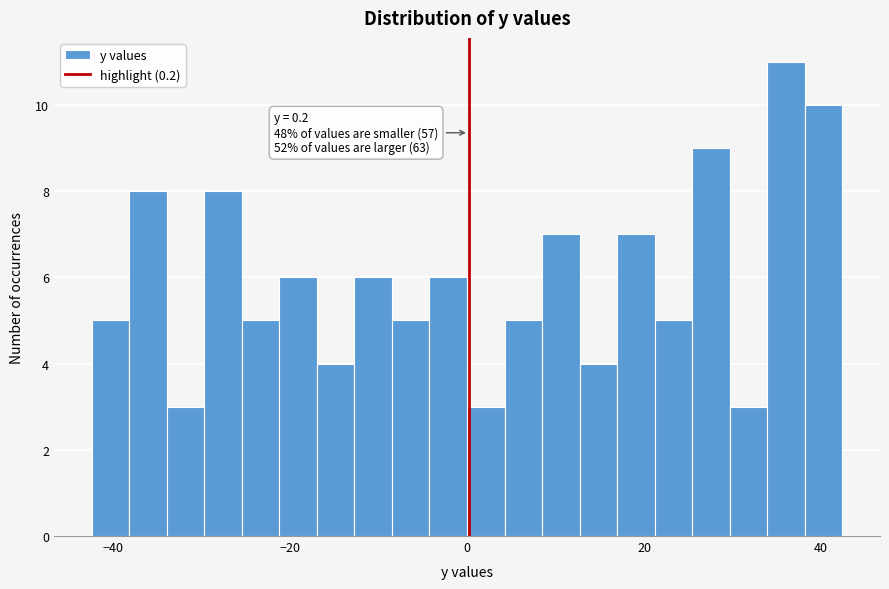

Read against the x-axis, roughly where is the centre of the tallest bar?

36